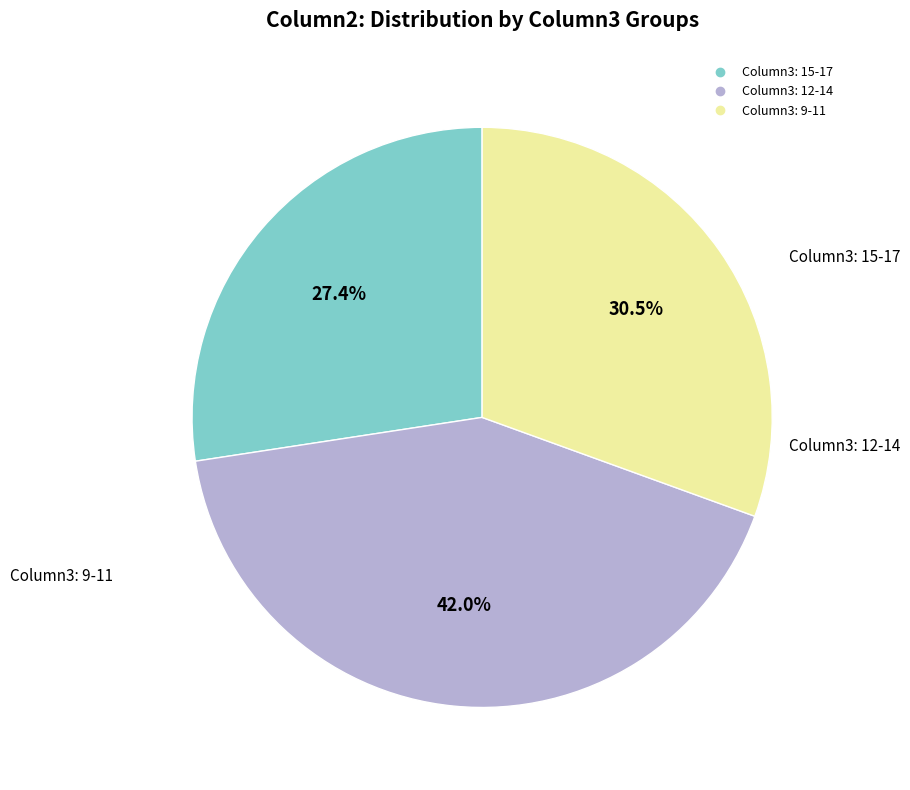

Is there any slice that represents more than half of the pie?

No